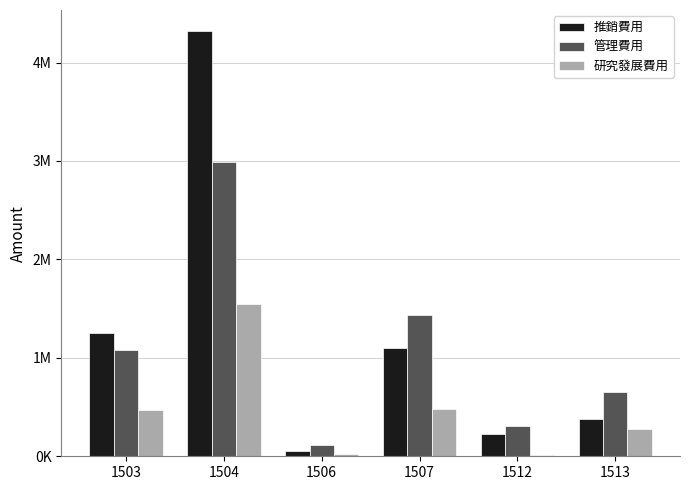

What are all the series names shown in the legend?

推銷費用, 管理費用, 研究發展費用